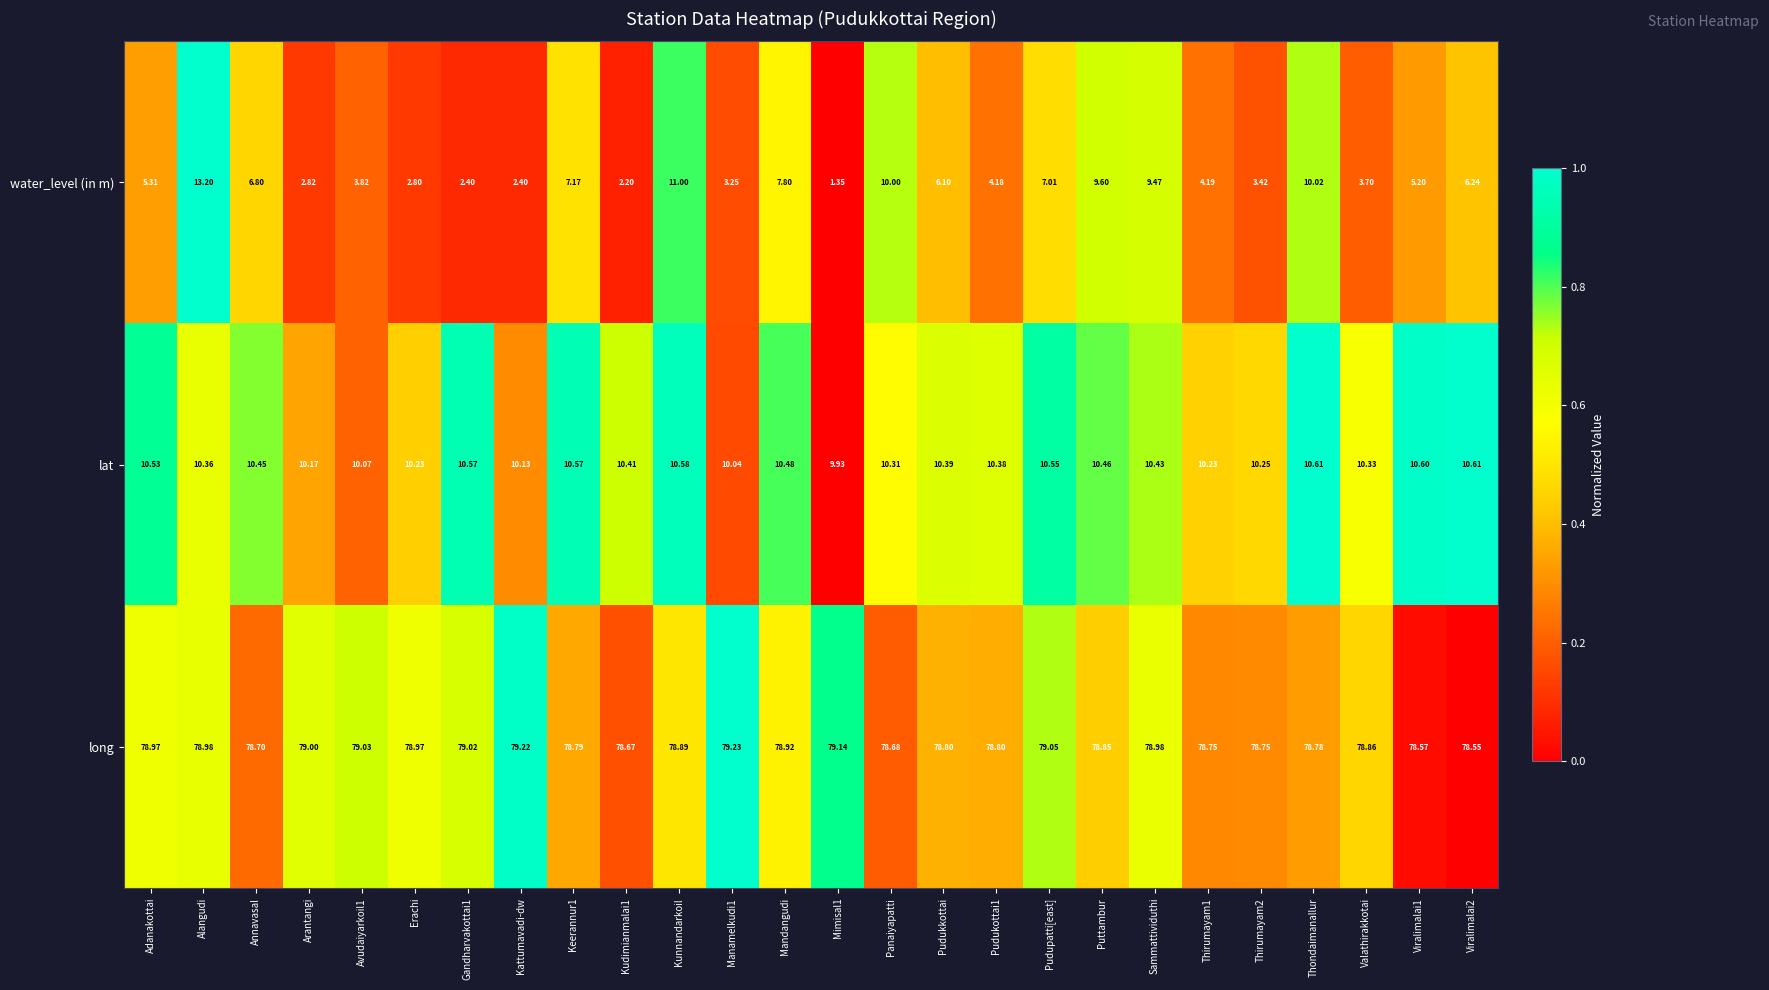

Which series has the largest range (max minus min)?

water_level (in m)